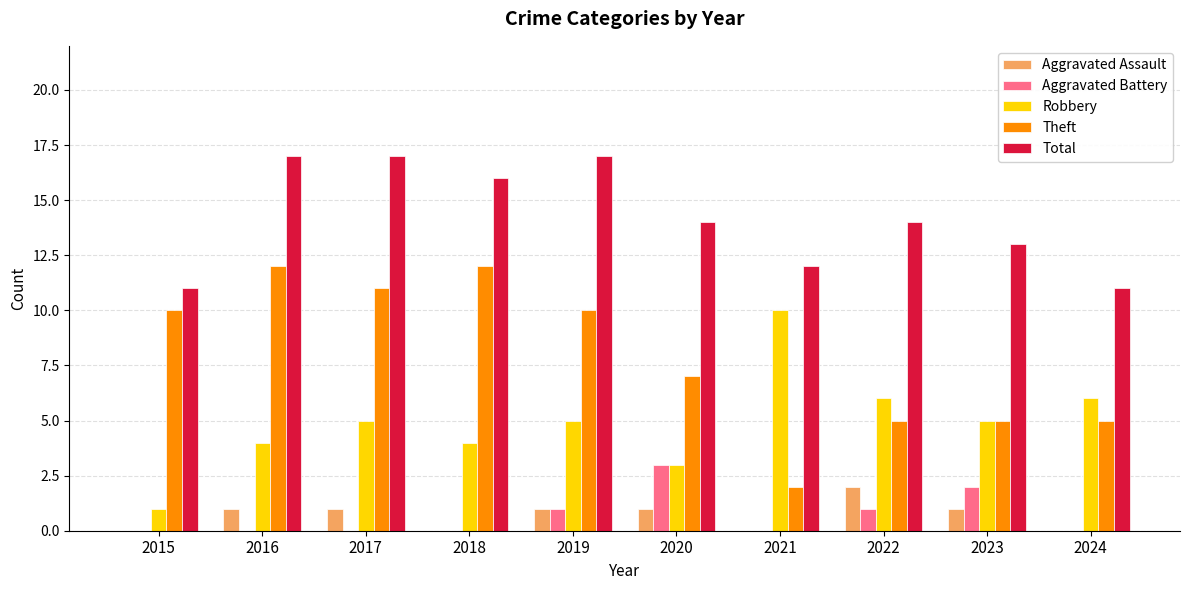

What are all the series names shown in the legend?

Aggravated Assault, Aggravated Battery, Robbery, Theft, Total